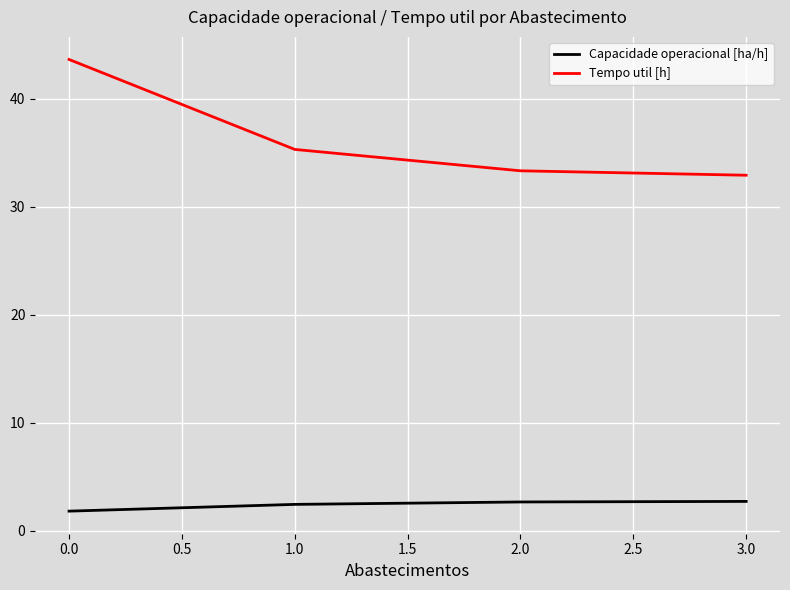

True or false: Tempo util [h] and Capacidade operacional [ha/h] cross at least once.

False